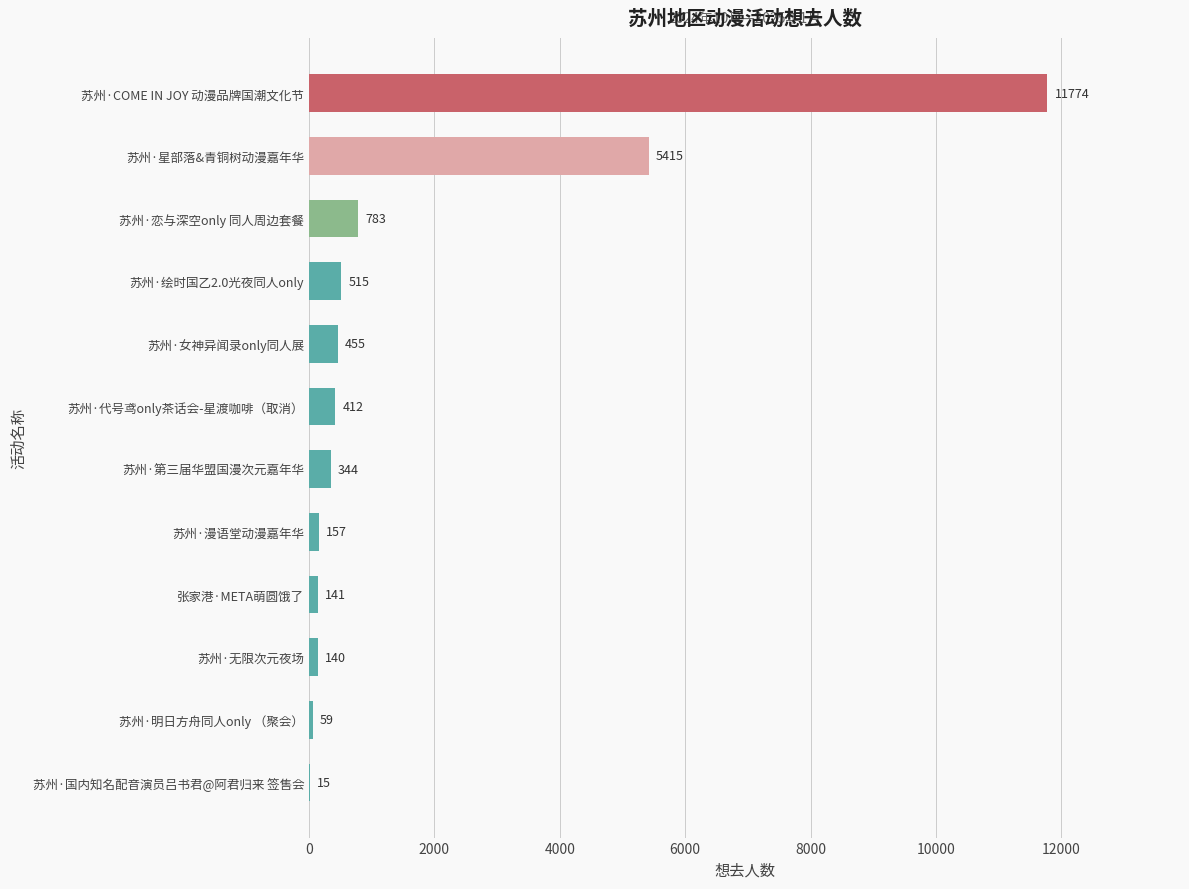

Between 苏州·星部落&青铜树动漫嘉年华 and 苏州·国内知名配音演员吕书君@阿君归来 签售会, which is larger?

苏州·星部落&青铜树动漫嘉年华